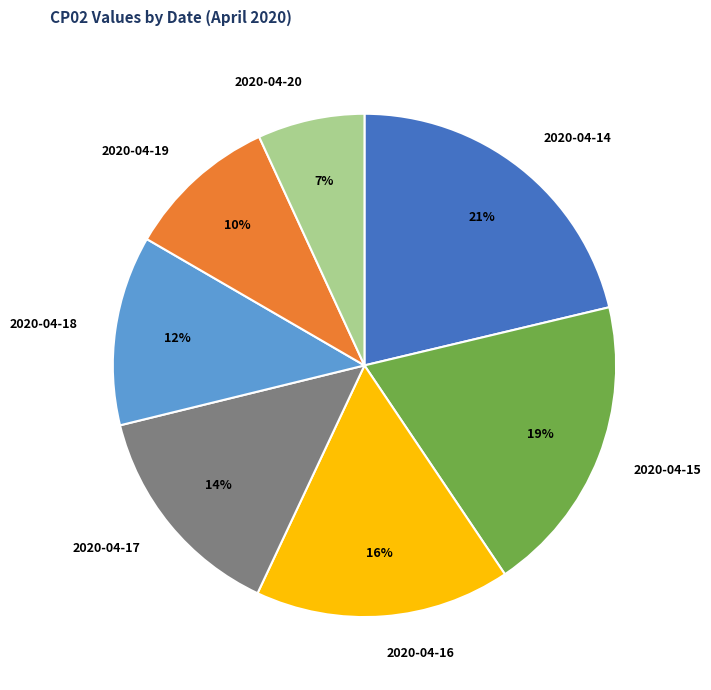

Rank the categories by value from lowest to highest.

2020-04-20, 2020-04-19, 2020-04-18, 2020-04-17, 2020-04-16, 2020-04-15, 2020-04-14